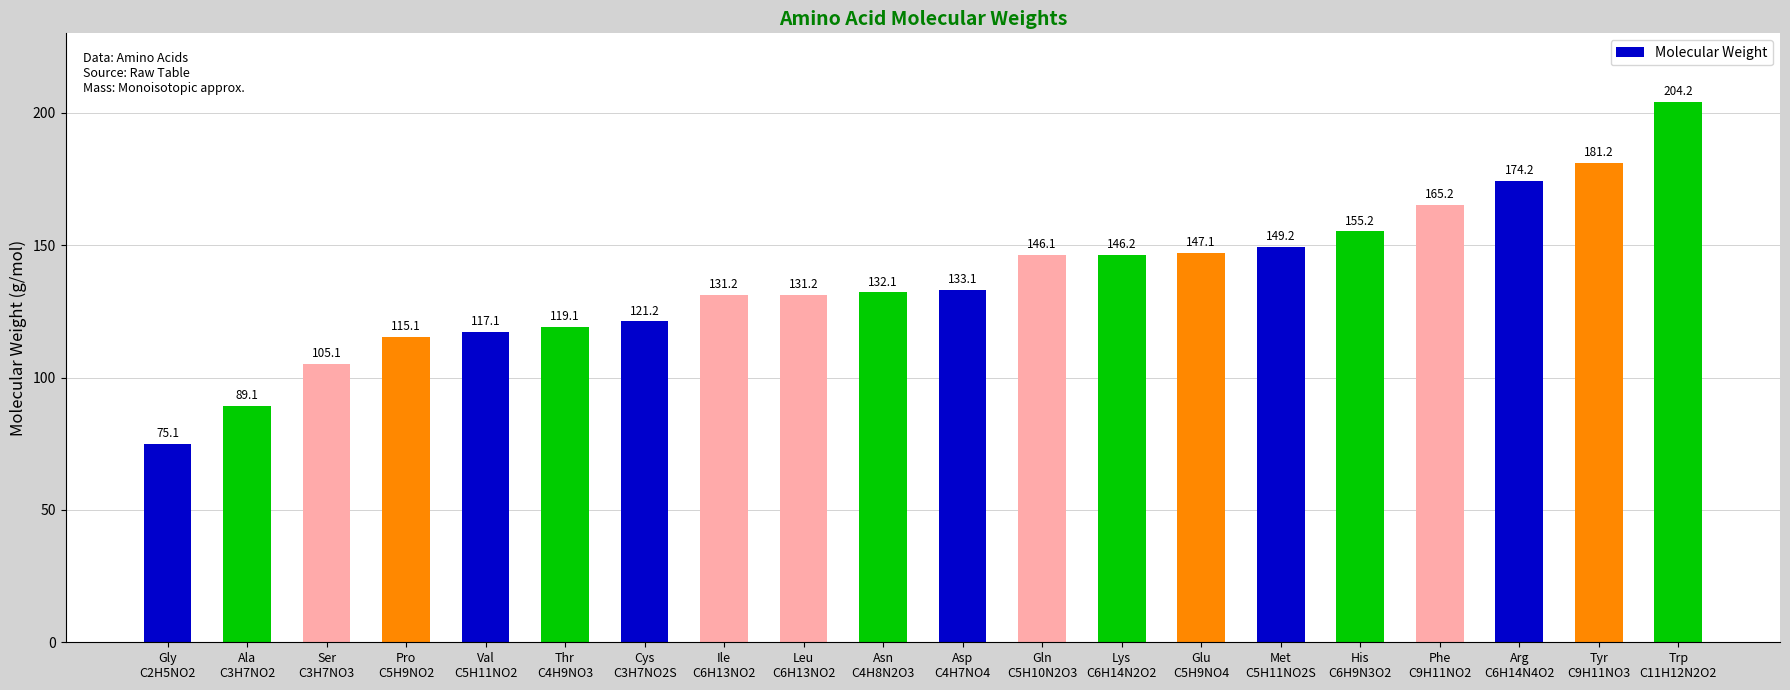

What is the greatest value displayed?

204.2